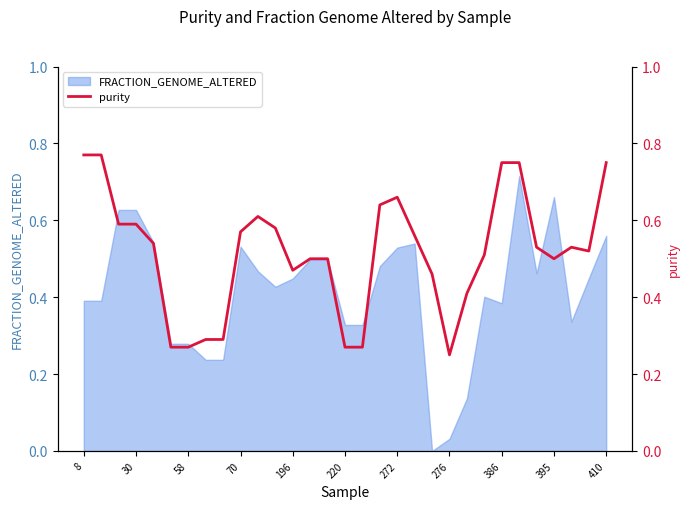

How many lines are shown in the chart?

1